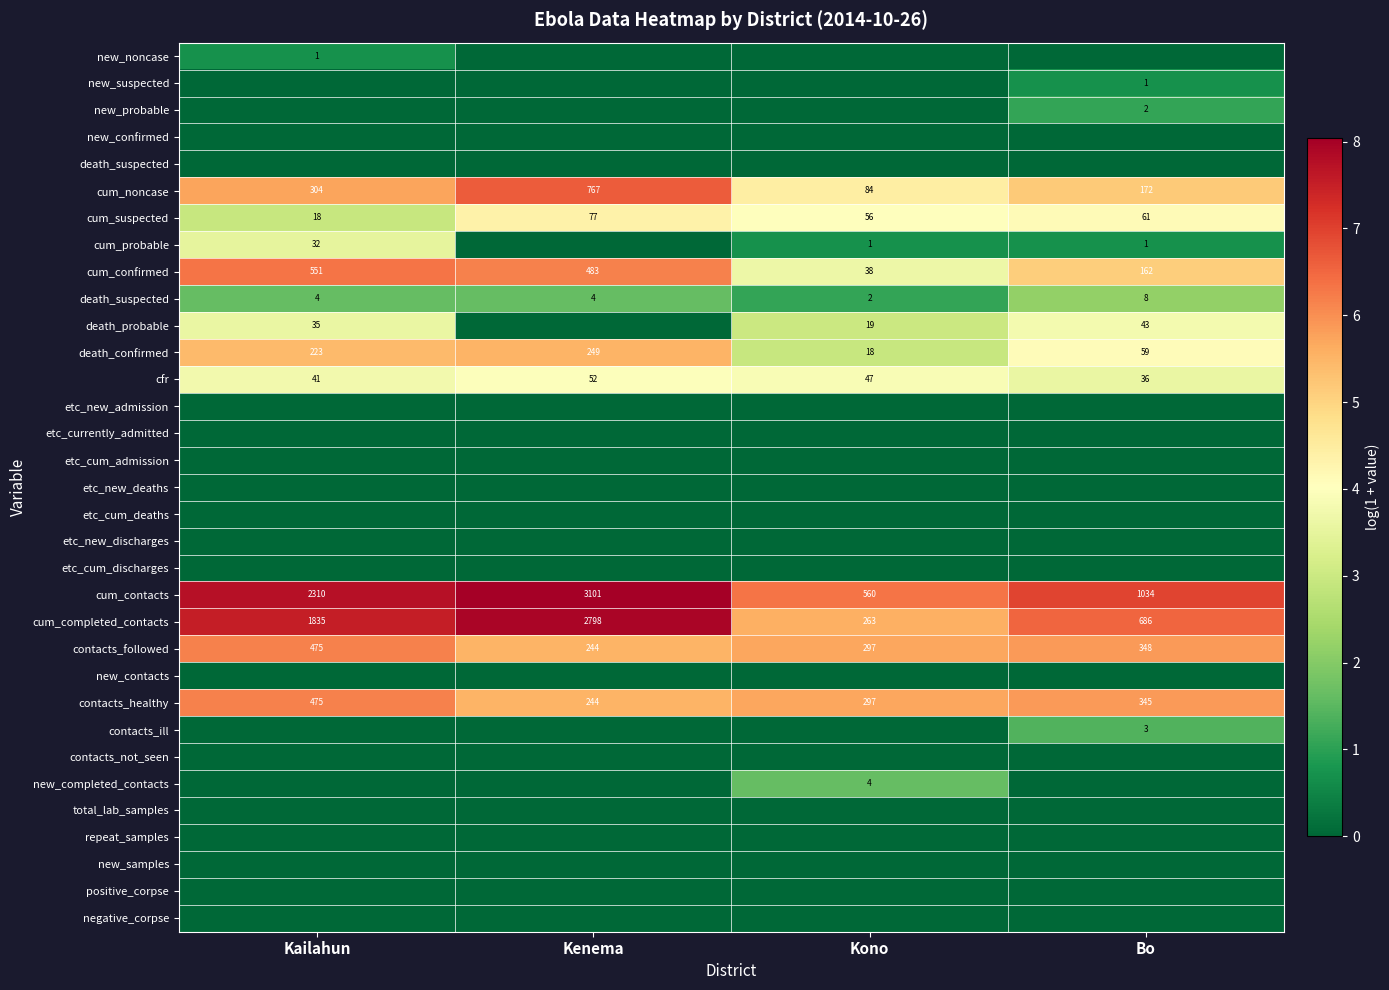

At how many categories does at least one series exceed 2?

4